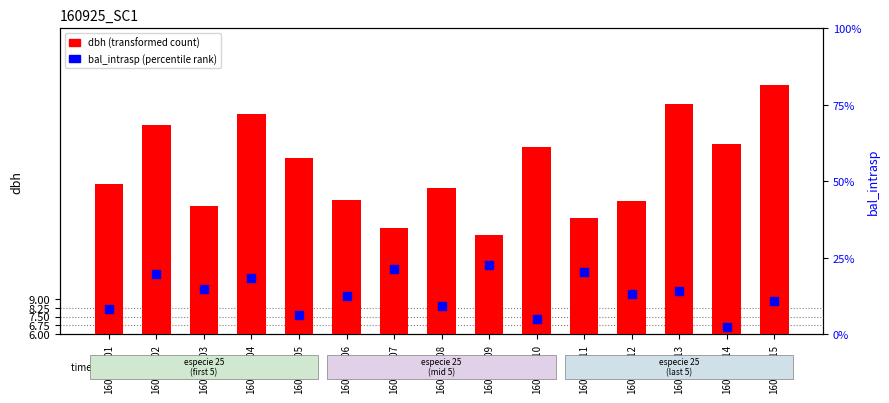

Which series reaches the maximum Y coordinate?

dbh